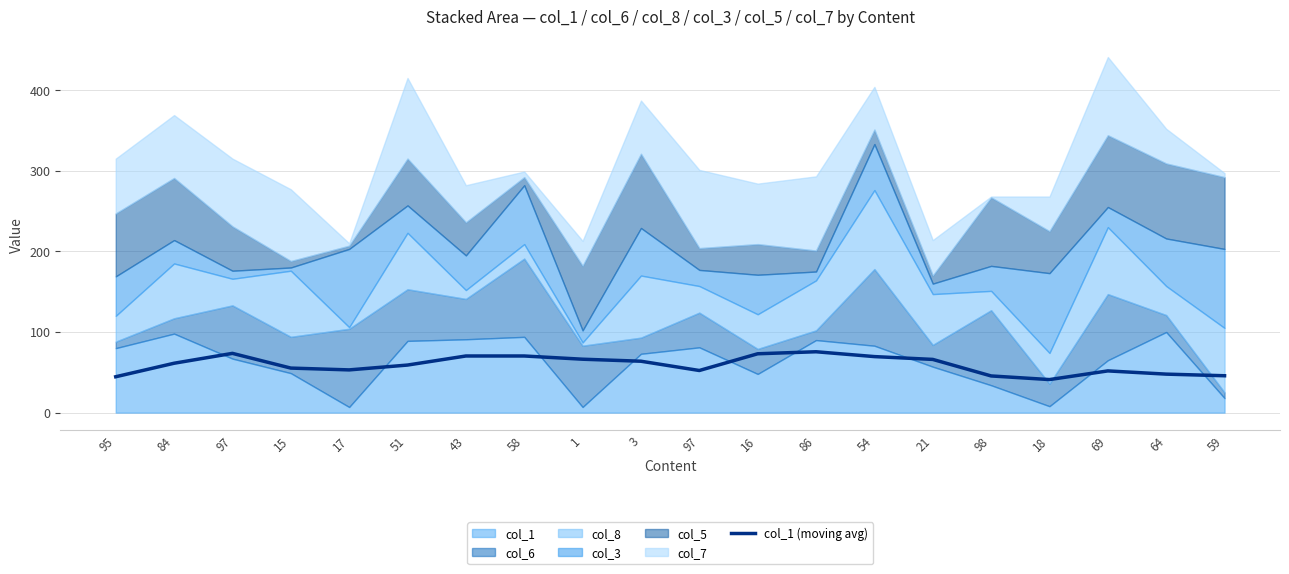

List the labels in order of value, largest first.

86, 97, 16, 43, 58, 54, 1, 21, 3, 84, 51, 15, 17, 97, 69, 64, 59, 98, 95, 18